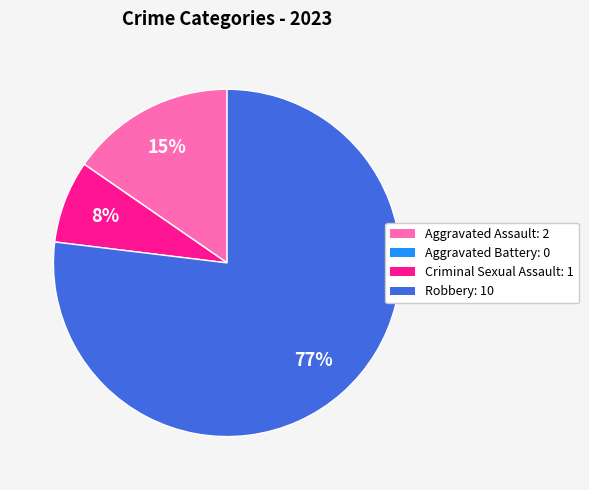

Does Robbery account for over 50% of the chart?

Yes